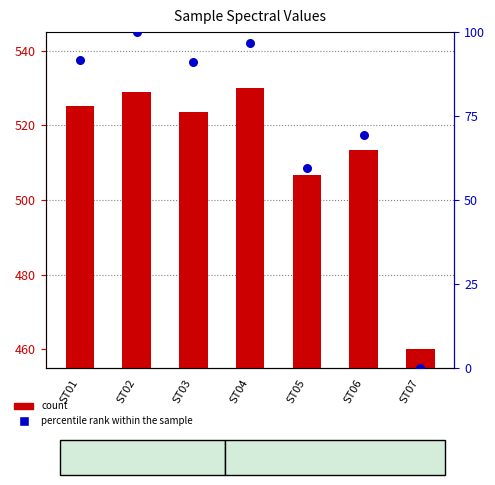

Which series contains the highest Y value?

count